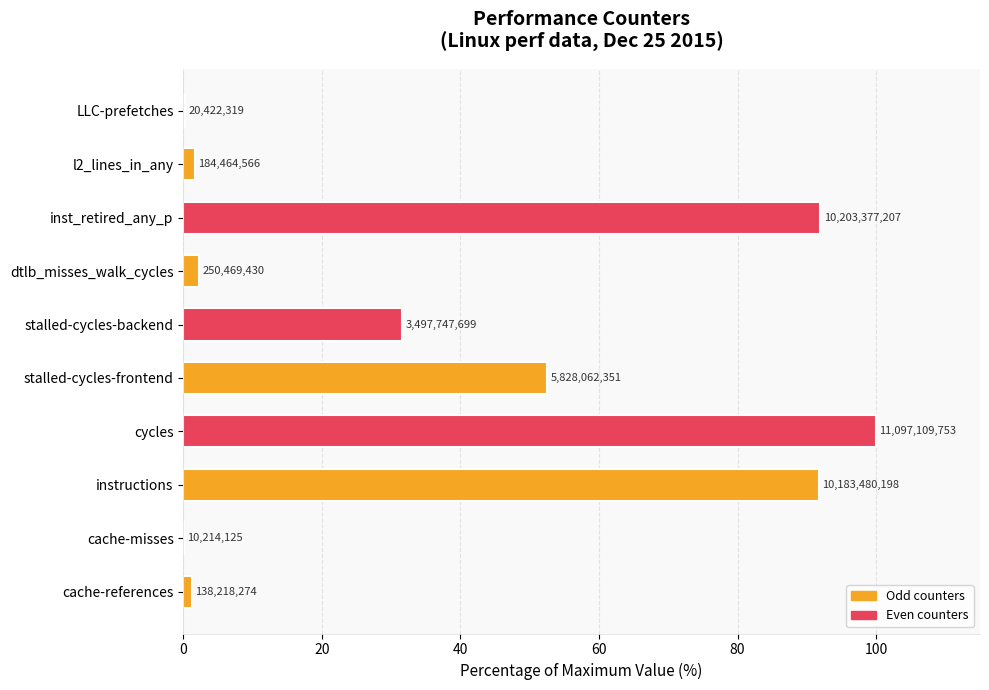

Are the bars grouped side by side (vs. stacked)?

No